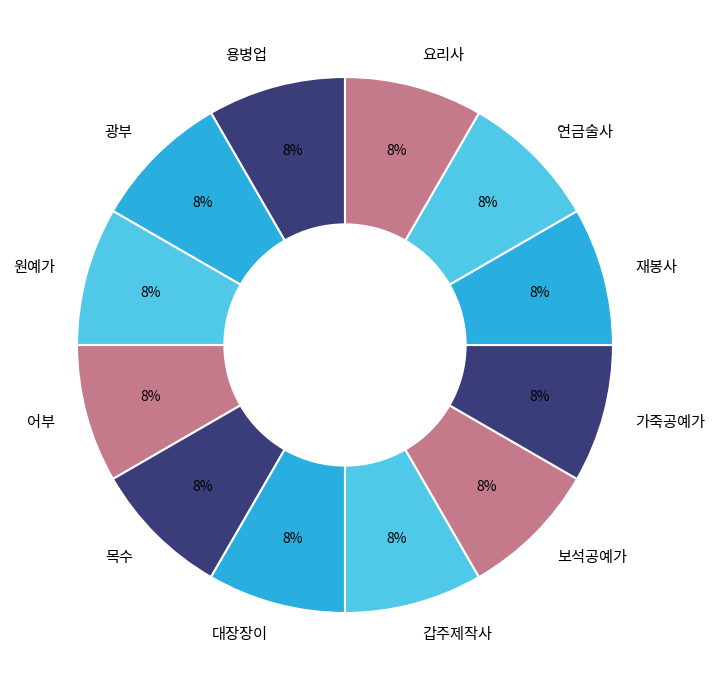

Is there any slice that represents more than half of the pie?

No